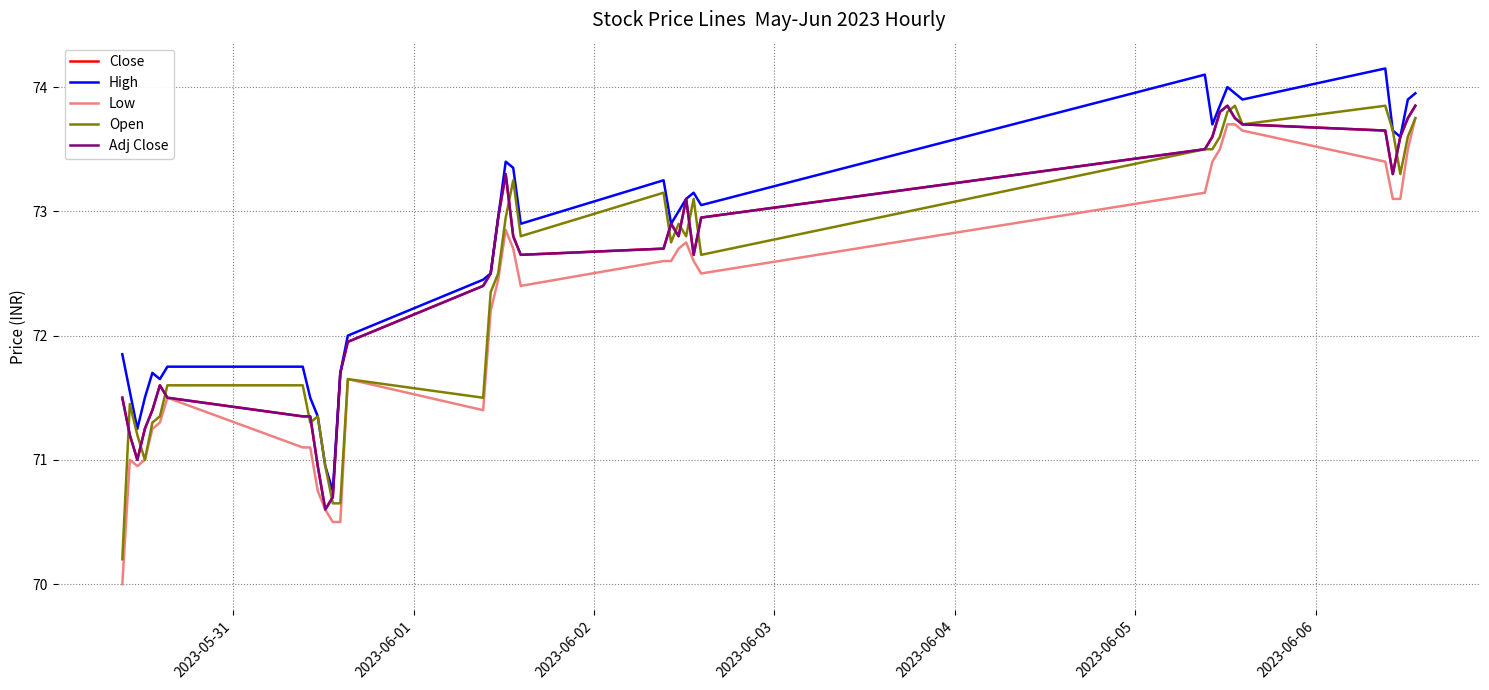

In Close, how many points are higher than both neighbors (excluding endpoints)?

5